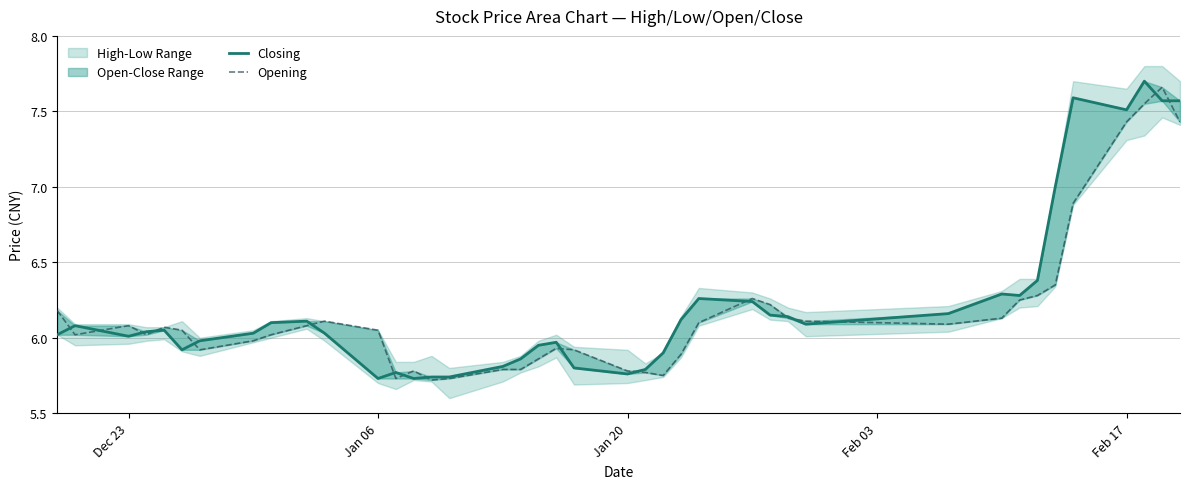

How many times do Opening and Closing cross each other?

17